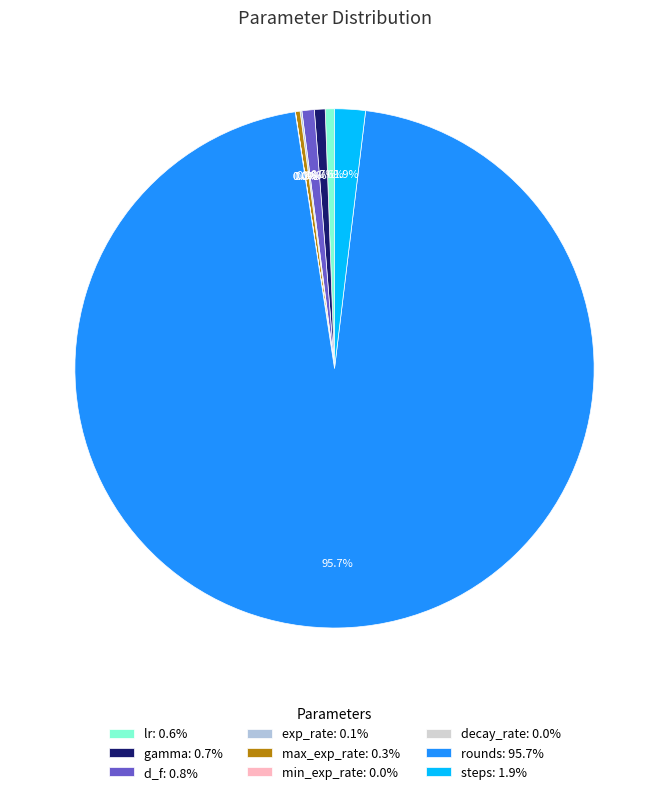

What percentage do max_exp_rate and rounds together represent?

95.9%